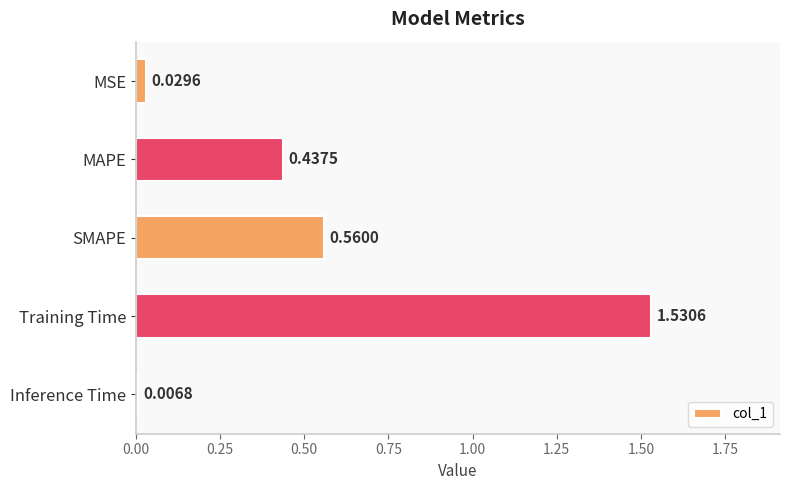

Between MSE and Training Time, which is larger?

Training Time